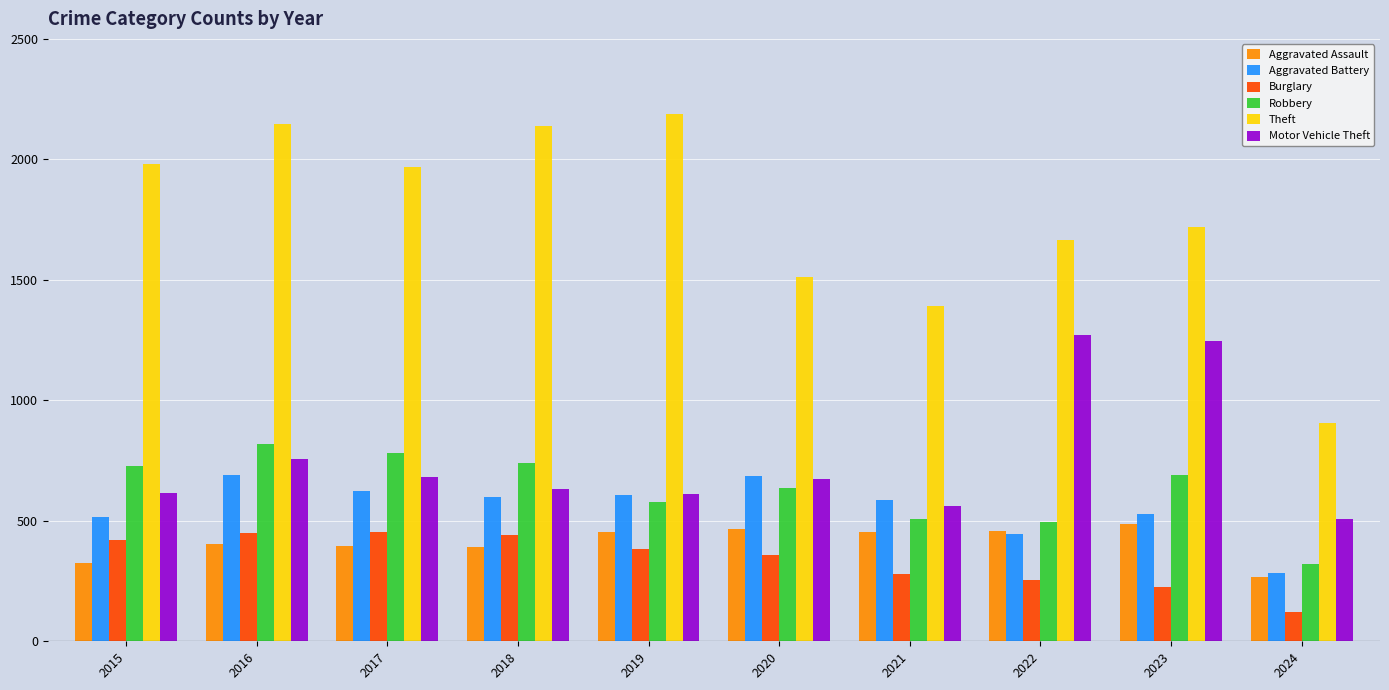

Is the value of Theft at 2024 greater than the value of Robbery at 2020?

Yes